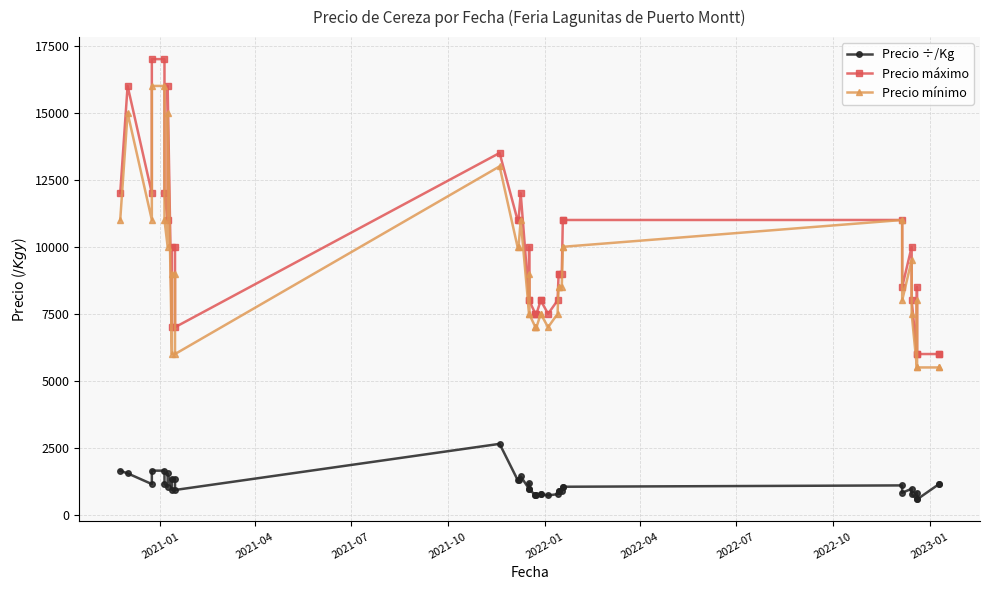

At how many categories does at least one series exceed 14269?

4